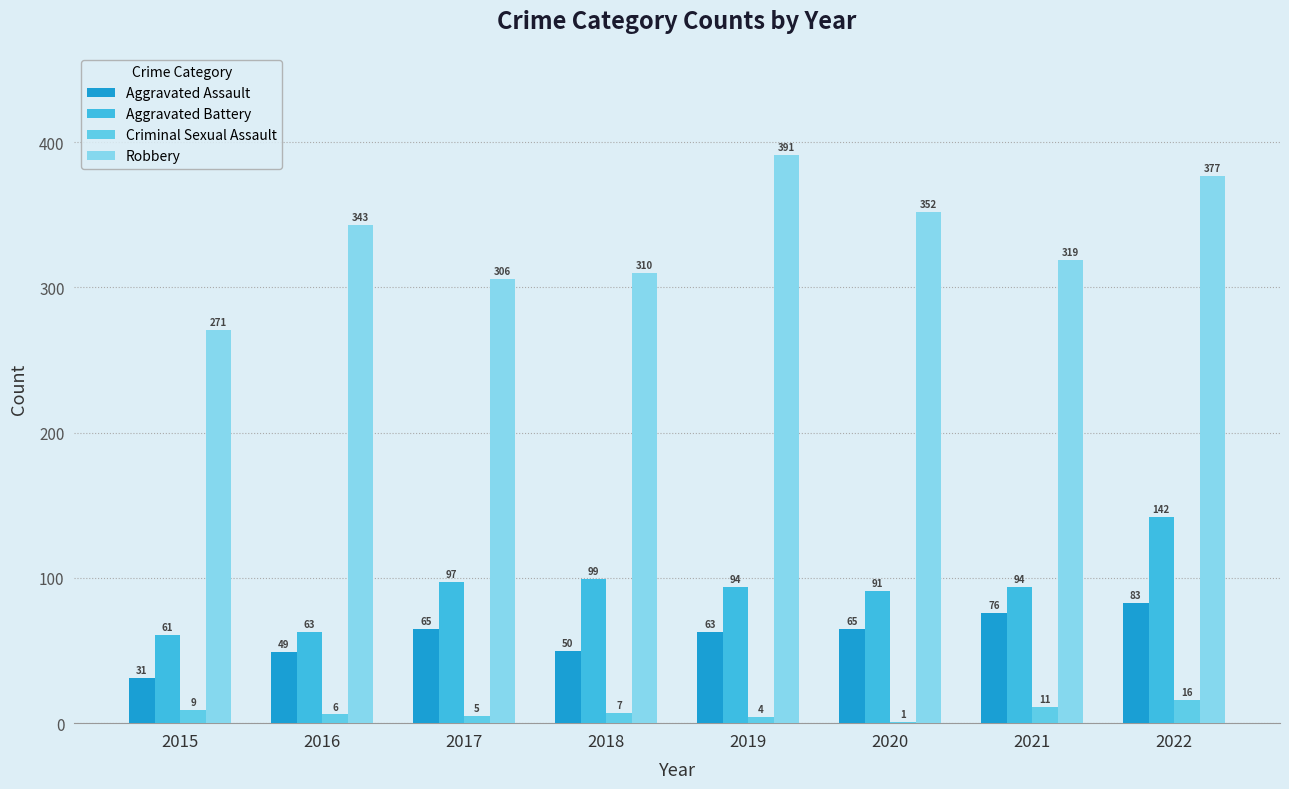

Rank the series by their maximum value, from lowest to highest.

Criminal Sexual Assault, Aggravated Assault, Aggravated Battery, Robbery